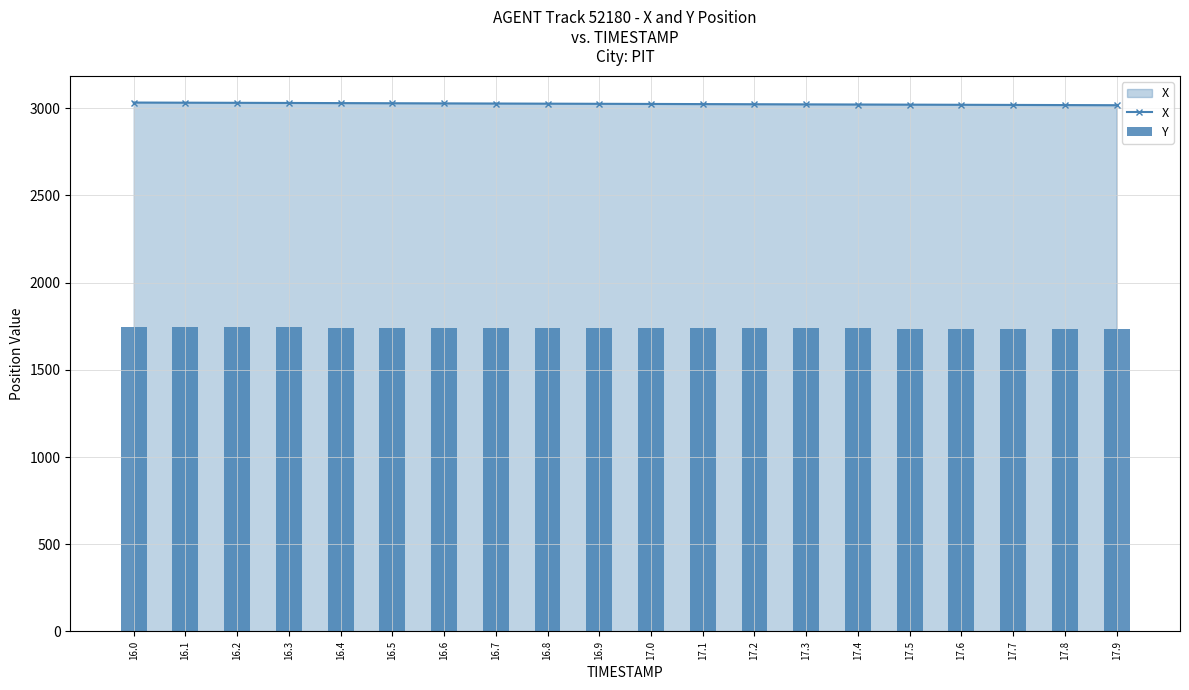

How many groups of bars are there?

20